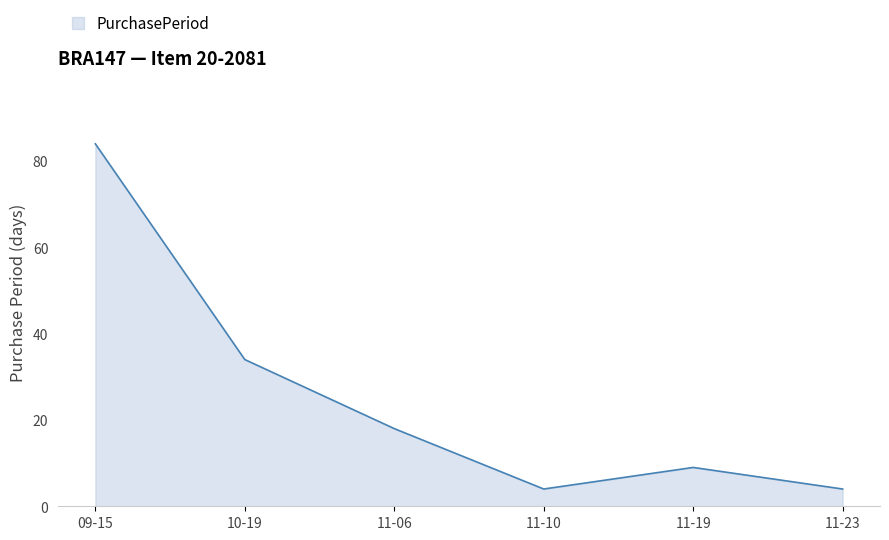

What position from the left is 10-19?

2